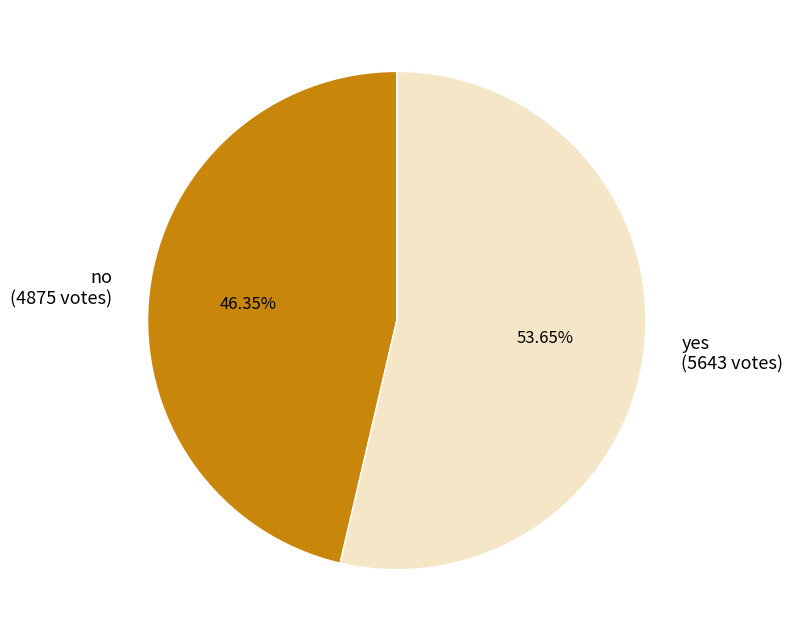

Between yes and no, which is larger?

yes